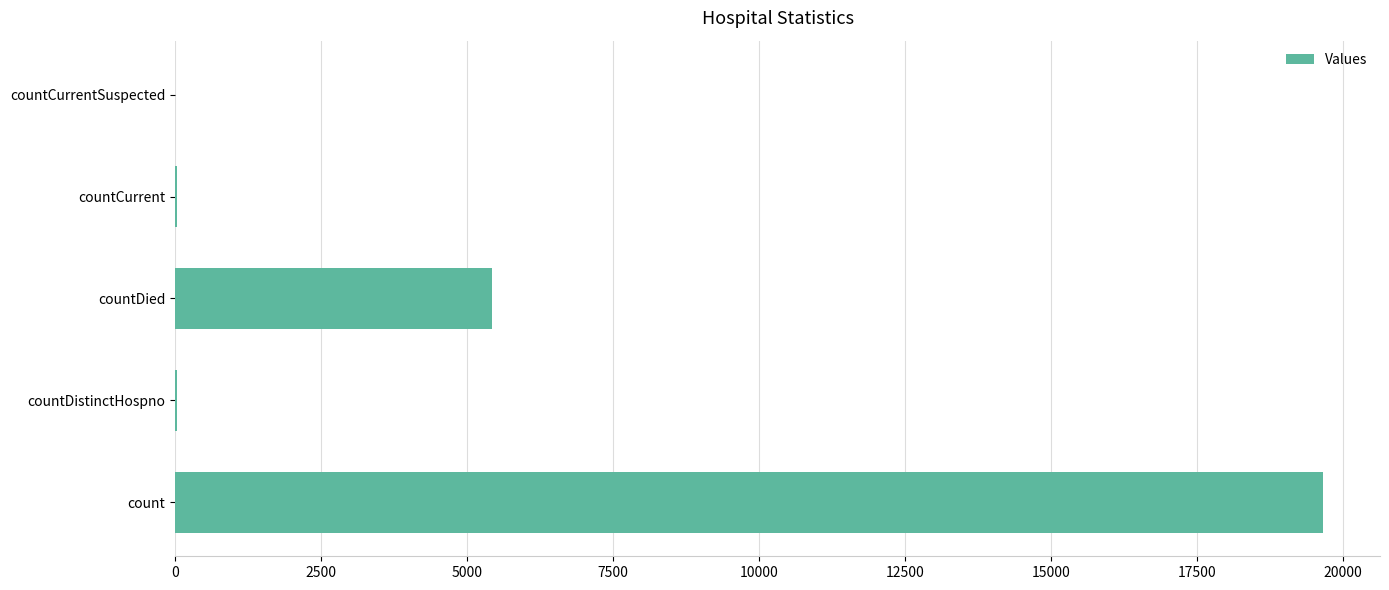

The chart shows a value of 8939 at countDied. True or false?

False